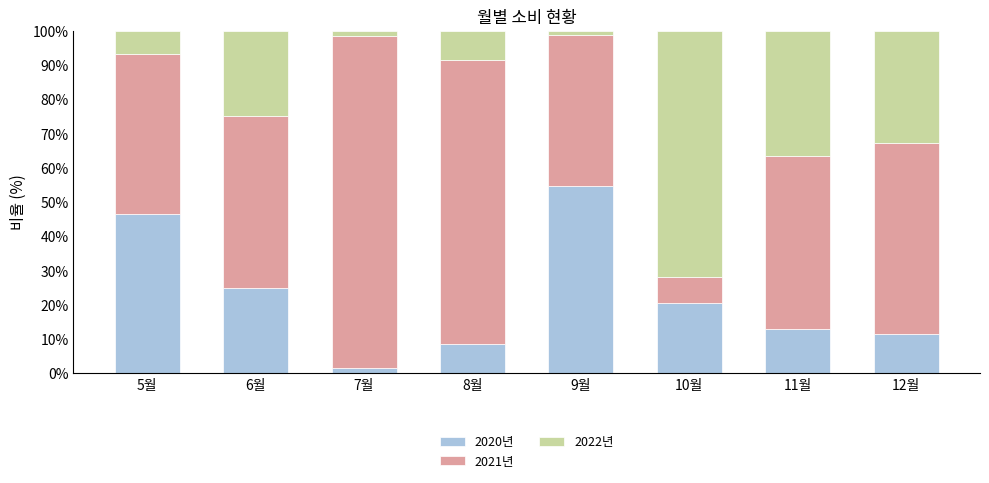

At which label does 2020년 reach its peak?

9월